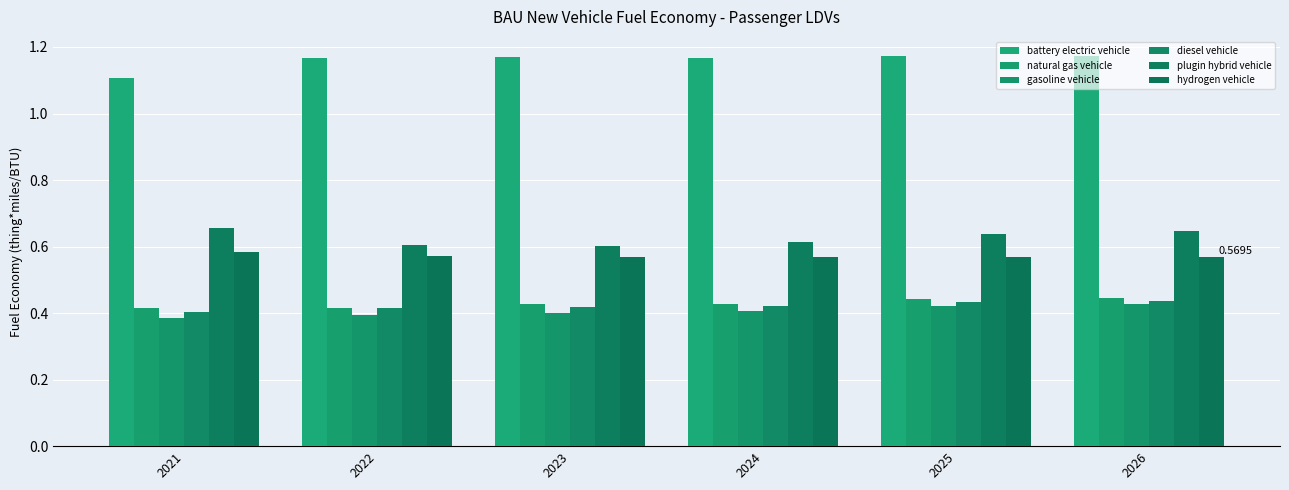

How many distinct data groups are displayed?

6